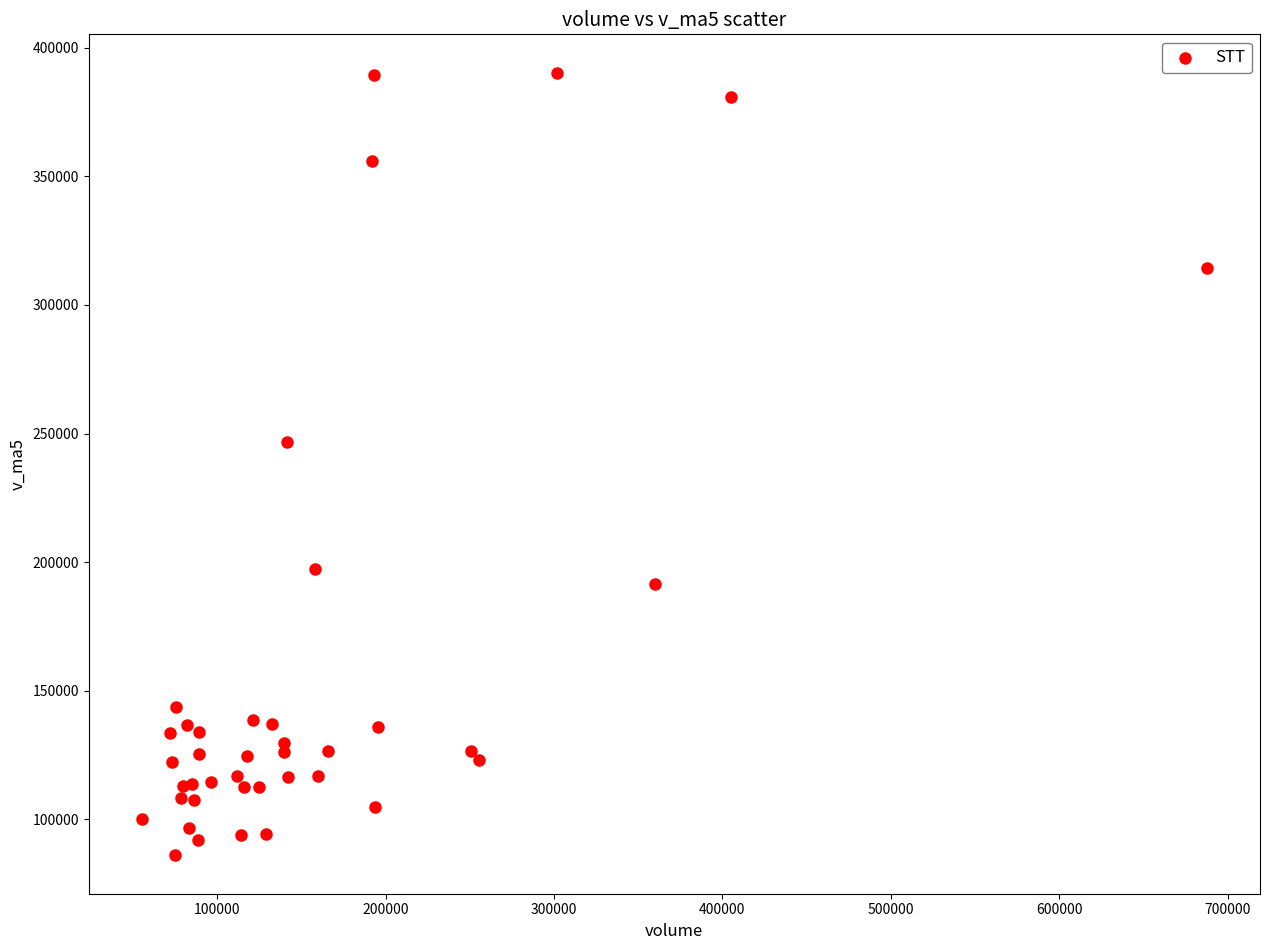

What Y value in the scatter plot is closest to 238124?

246726.5